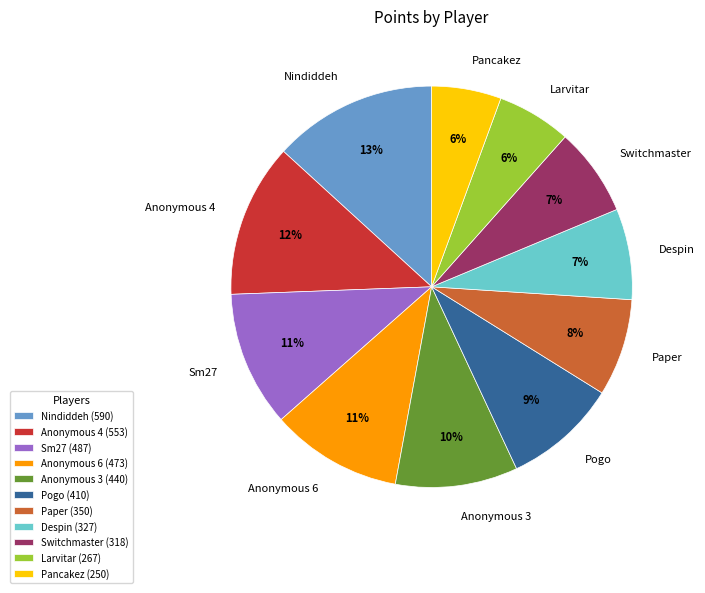

What is the ratio of the value at Sm27 to the value at Larvitar?

1.8